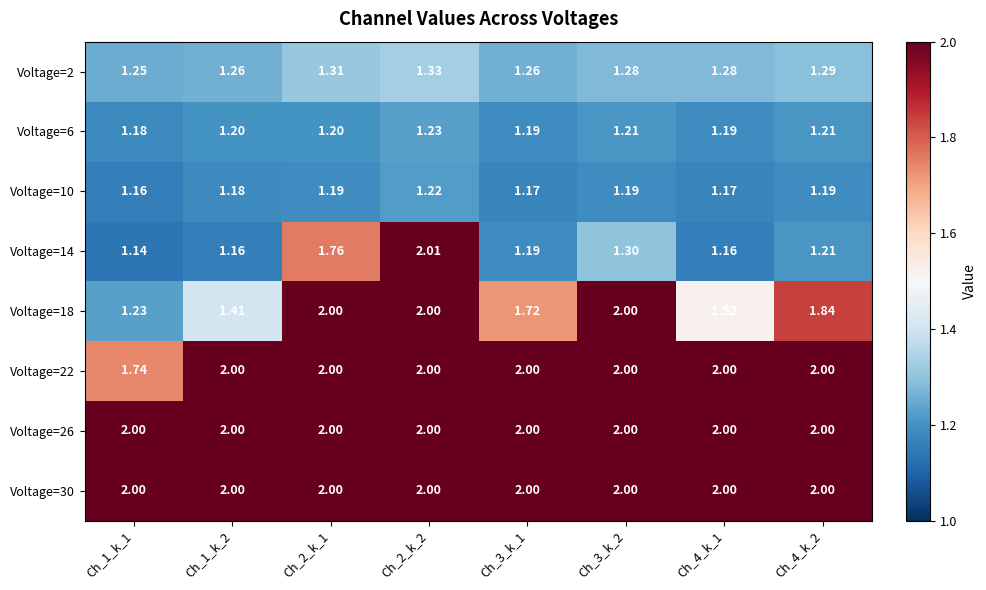

At which category is the sum across all series the highest?

Ch_2_k_2